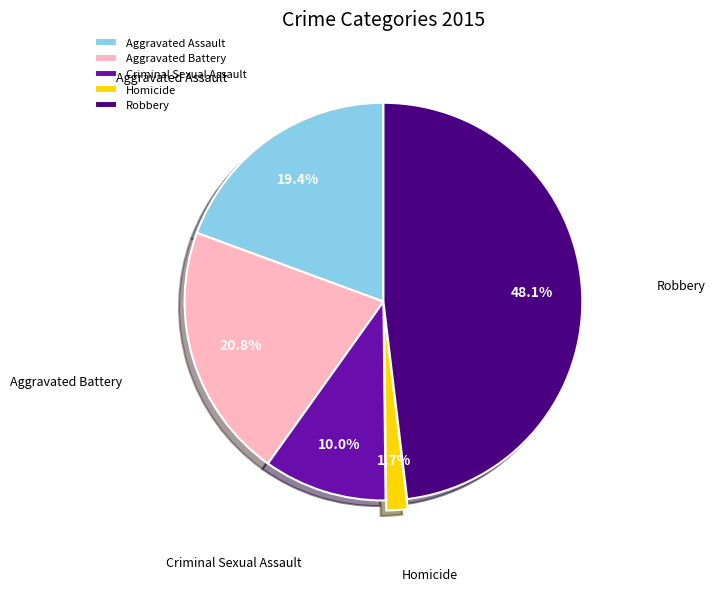

Rank the categories by value from highest to lowest.

Robbery, Aggravated Battery, Aggravated Assault, Criminal Sexual Assault, Homicide